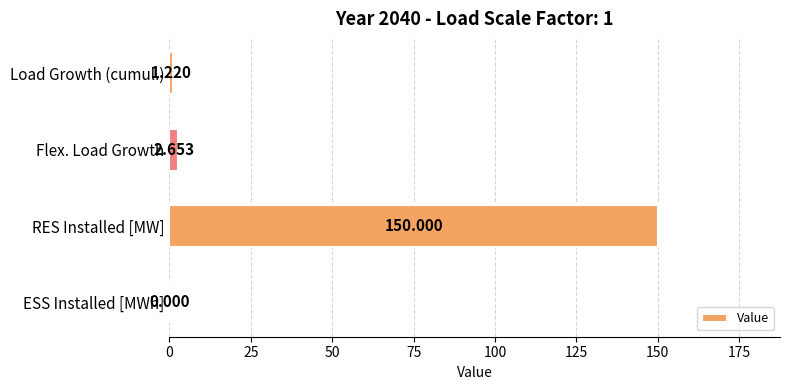

How many values are above zero?

3